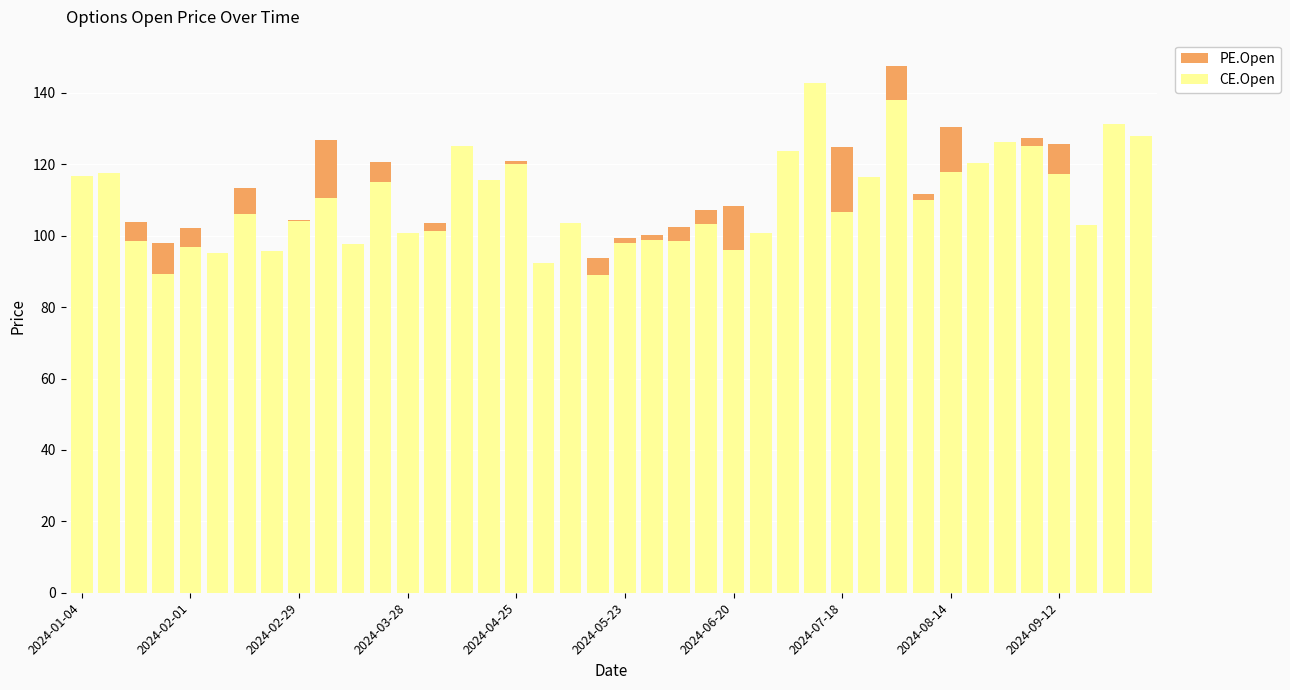

What is the average value of the CE.Open series?

109.8